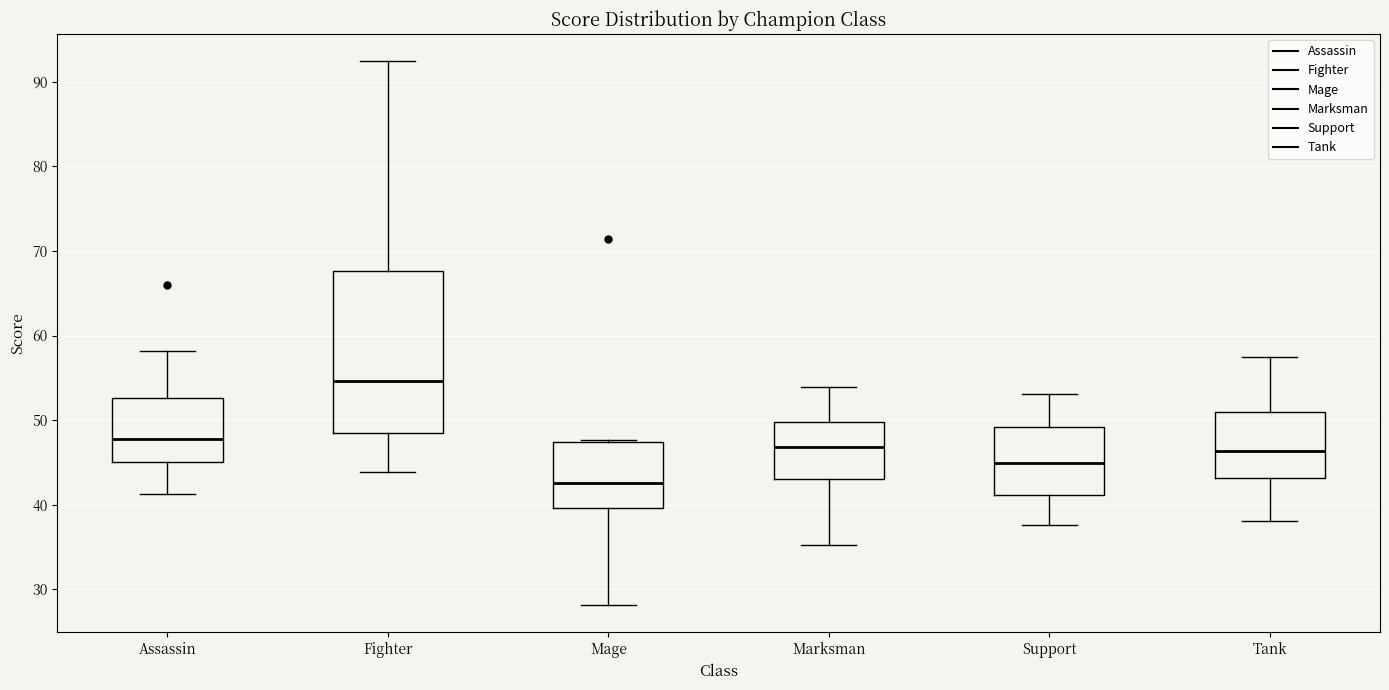

Where is the upper edge of the box for Support on the y-axis? The values are not printed on the chart, so give them approximately, as read against the axis.

49